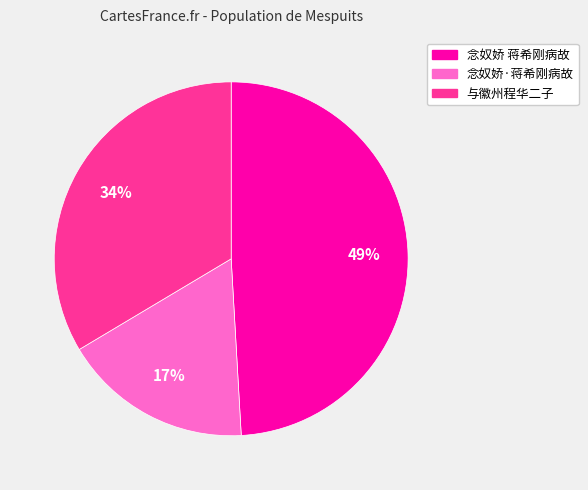

To the nearest percent, what portion does 与徽州程华二子 represent?

34%